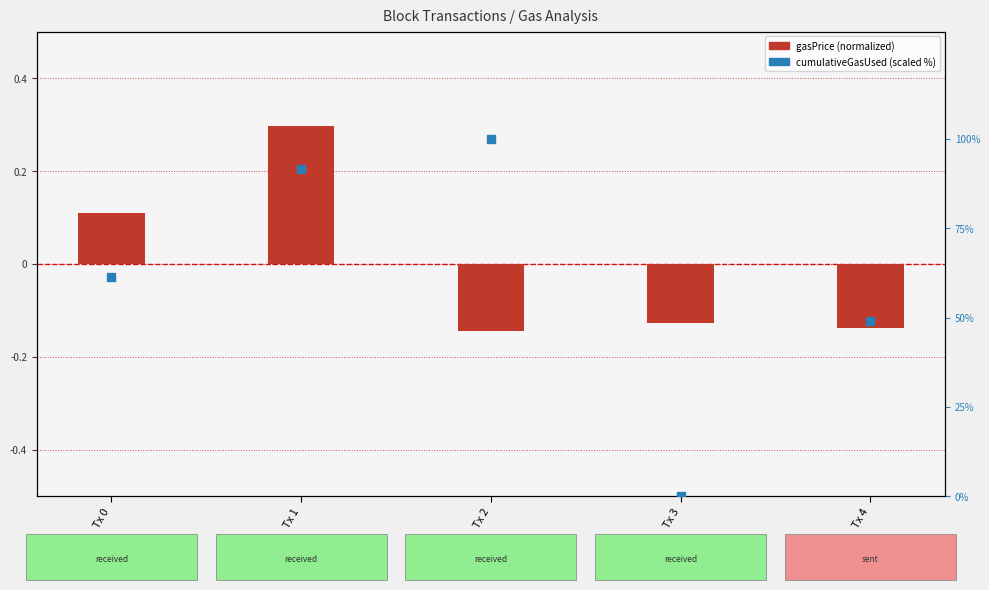

At which category is the sum across all series the highest?

Tx 2